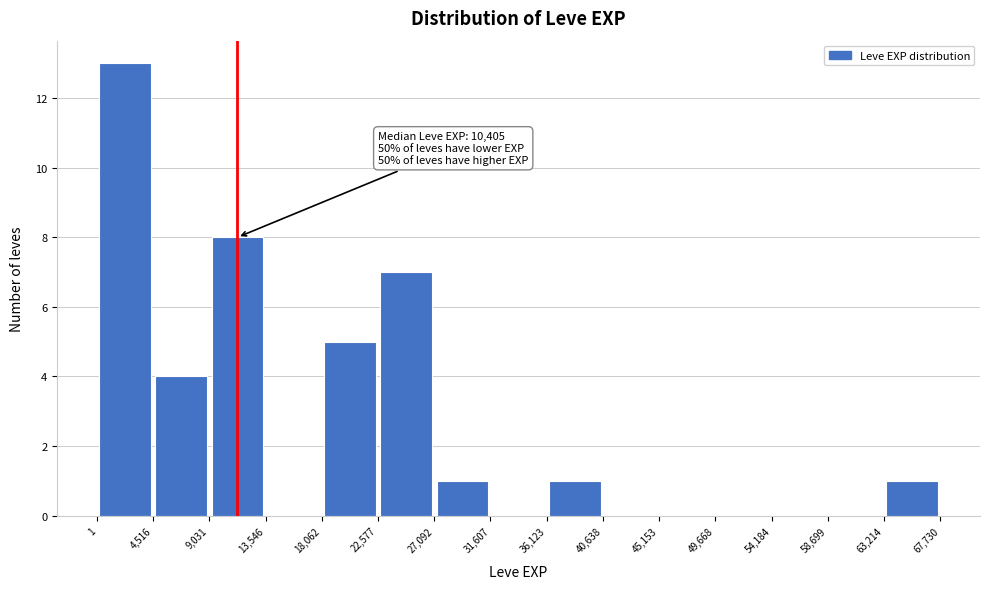

Which range on the x-axis has the tallest bar?

1 to 4,516